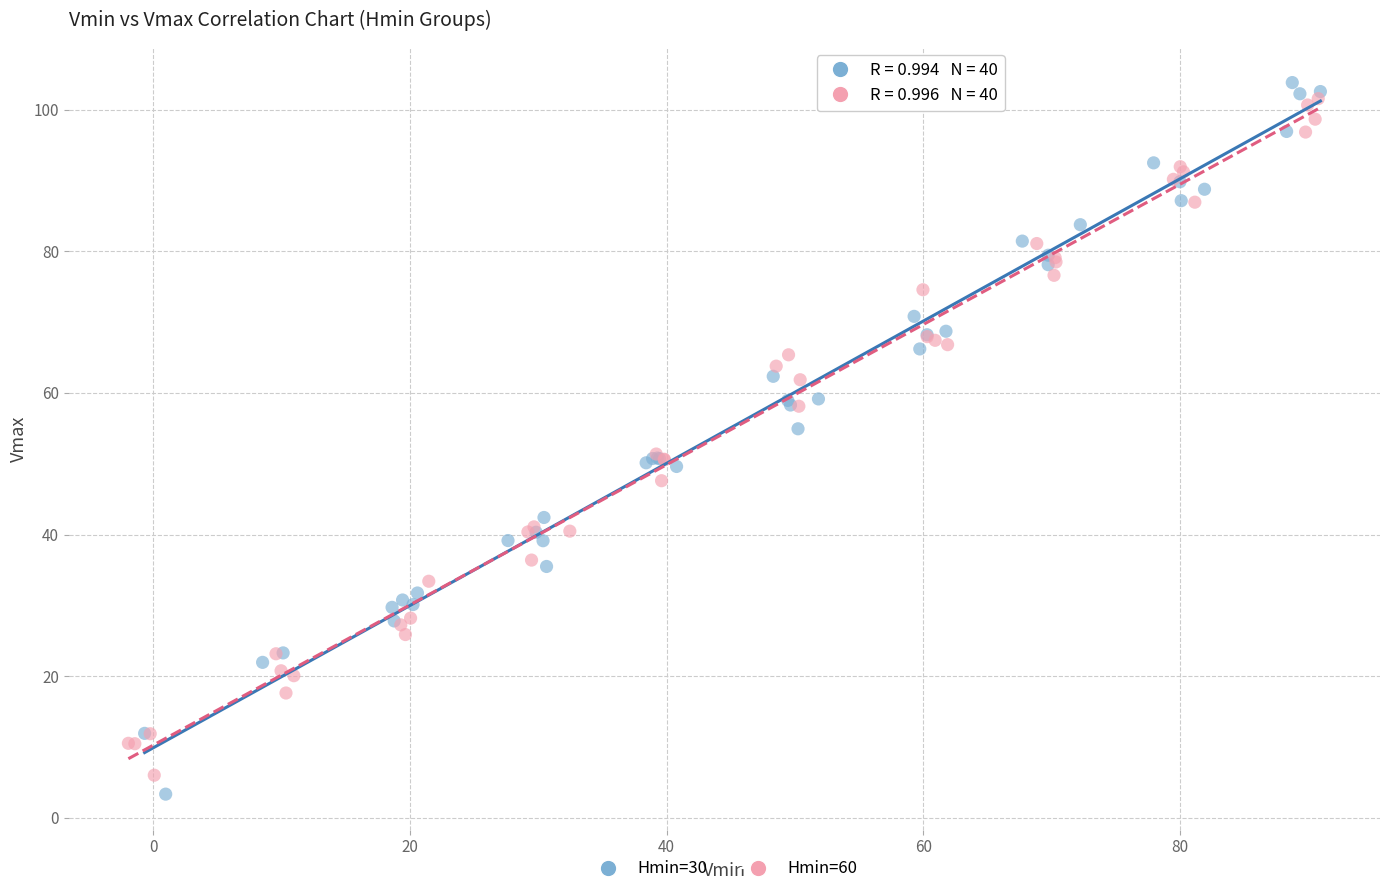

Which series contains the lowest Y value?

Hmin=30